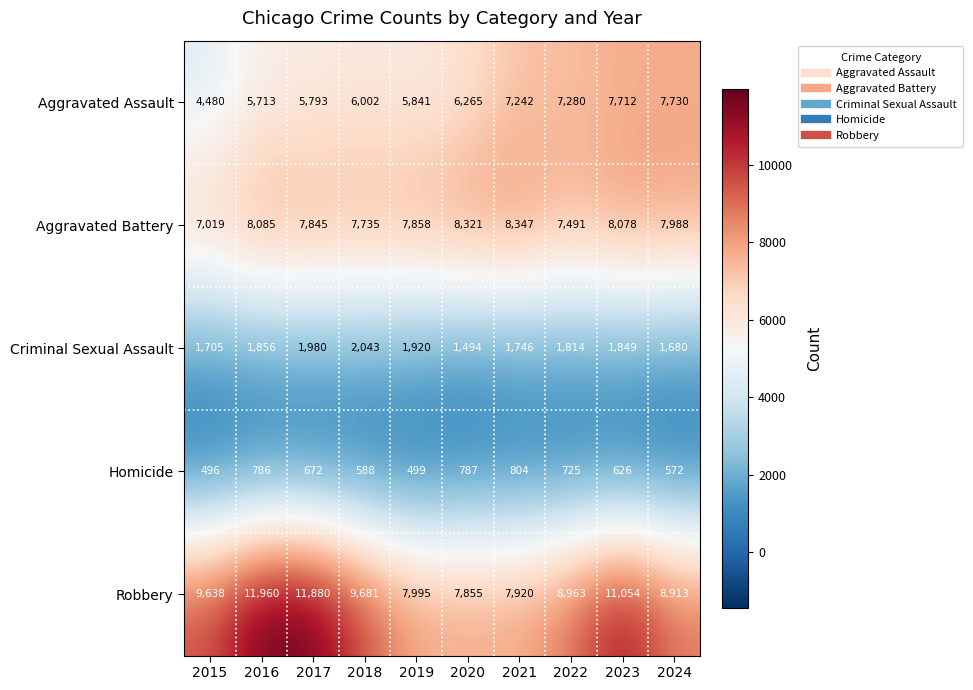

The value of Homicide at 2017 is 317. True or false?

False